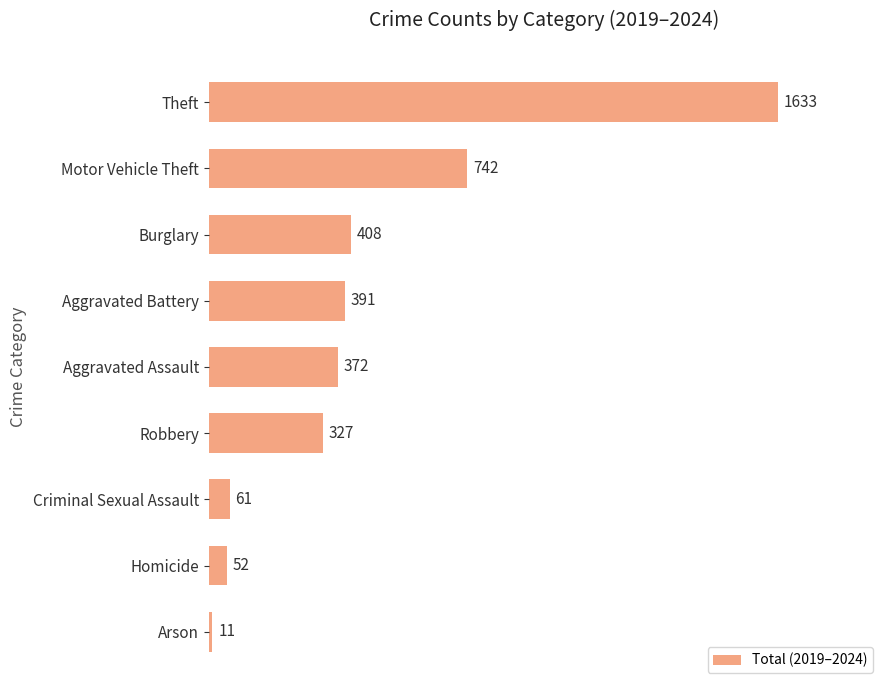

What is the value of the 1st bar from the top?

1633